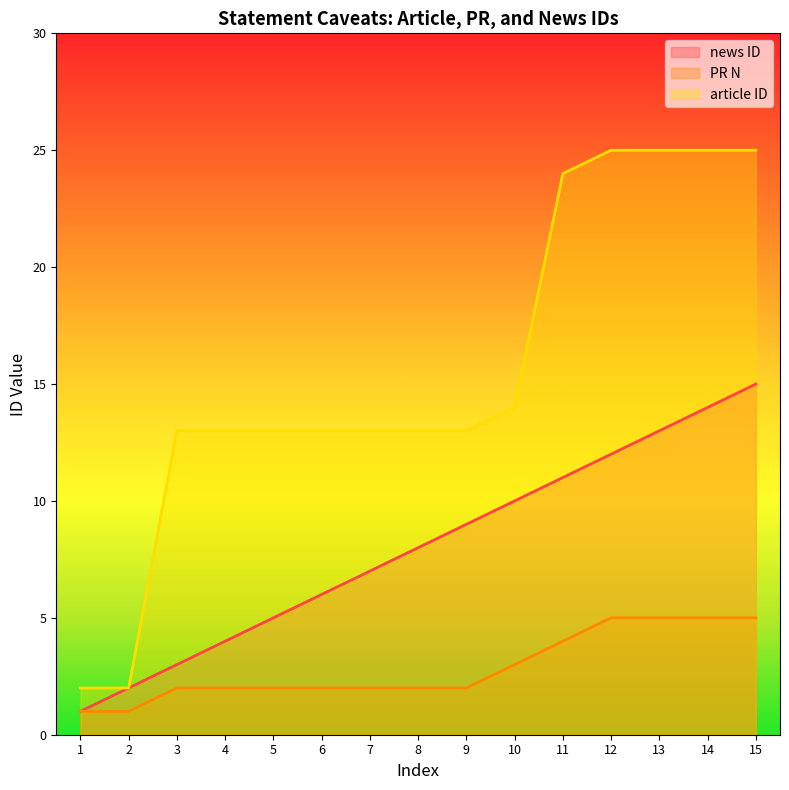

What is the average value of the PR N series?

3